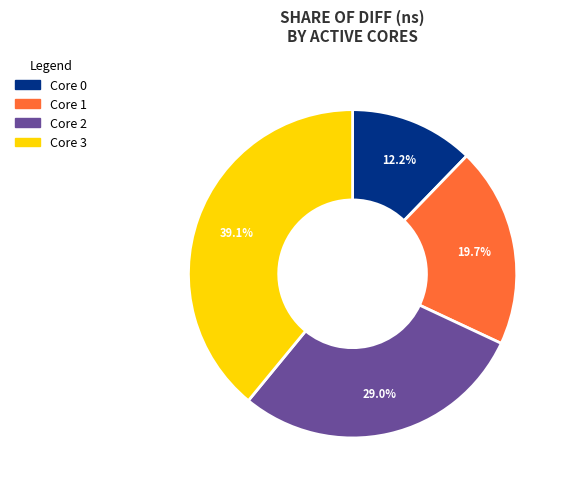

What is the ratio of the value at Core 2 to the value at Core 1?

1.5